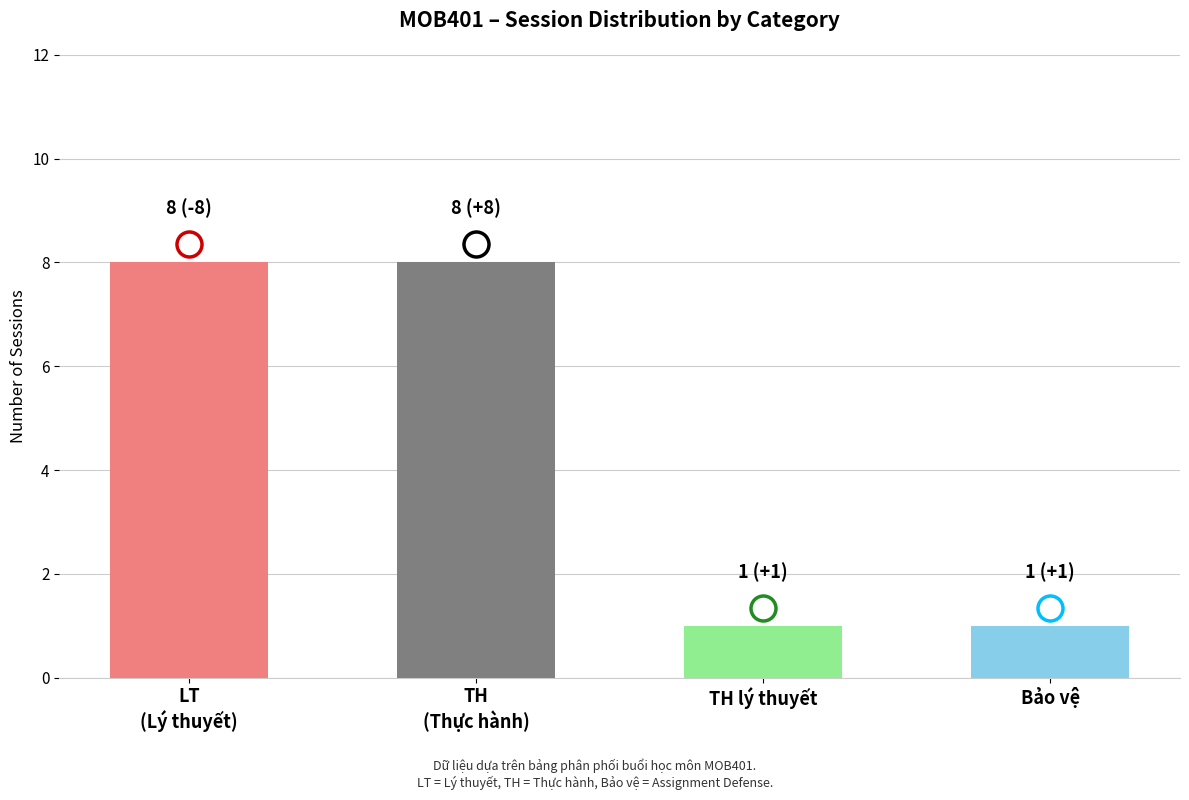

What is the difference between the second highest and second lowest values?

7